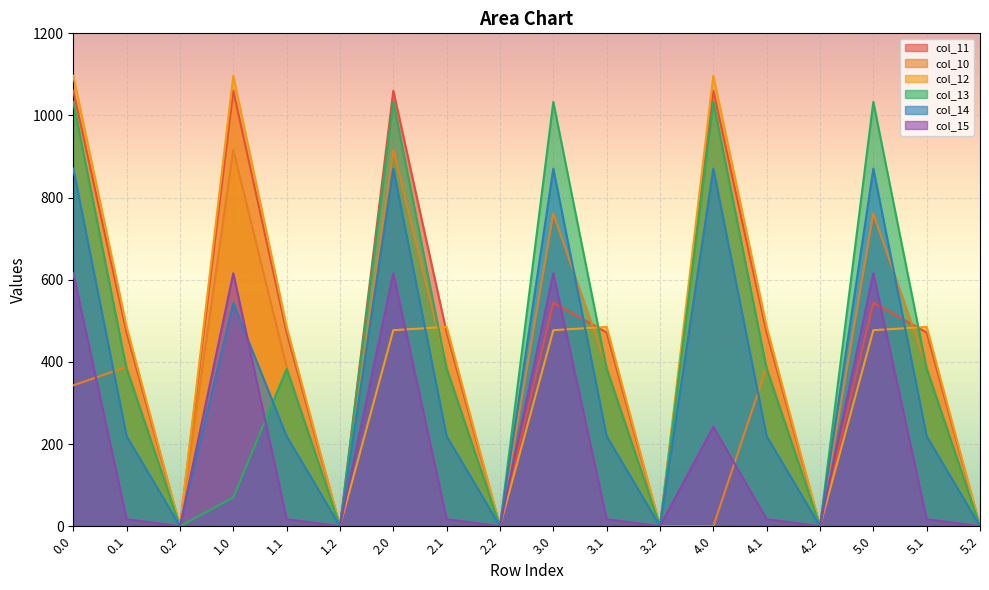

What is the value of the col_12 point at the 7th from the left?

477.2